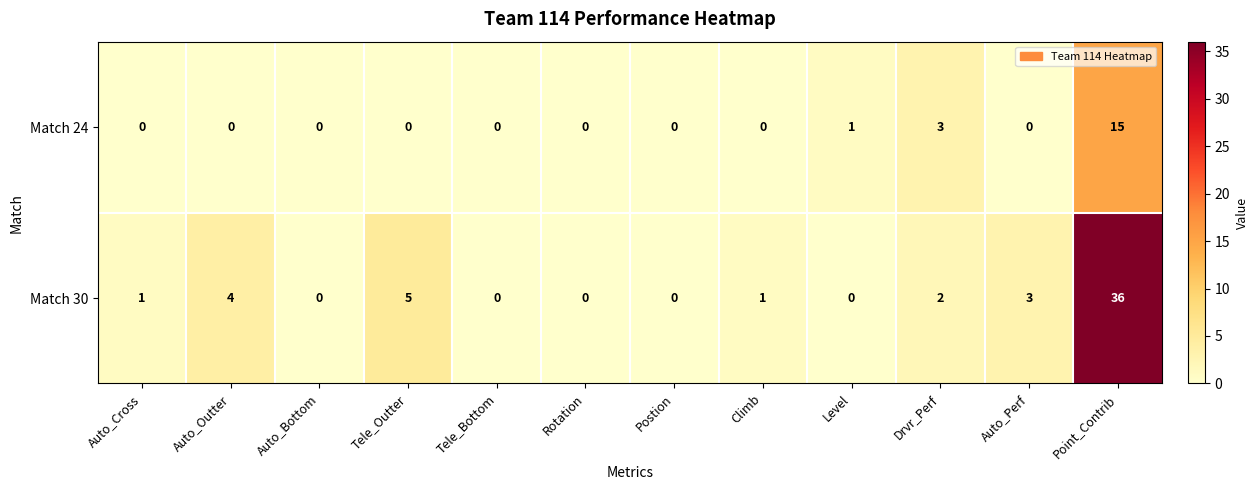

Where is Match 24 nearest to the value 7?

Drvr_Perf